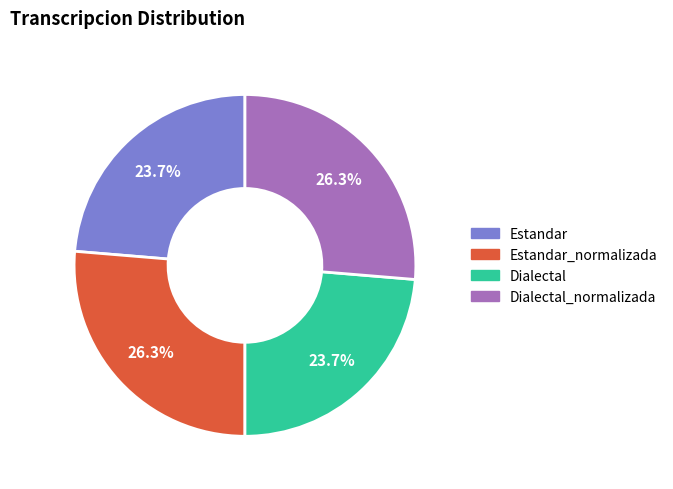

Is there a majority slice in this chart?

No